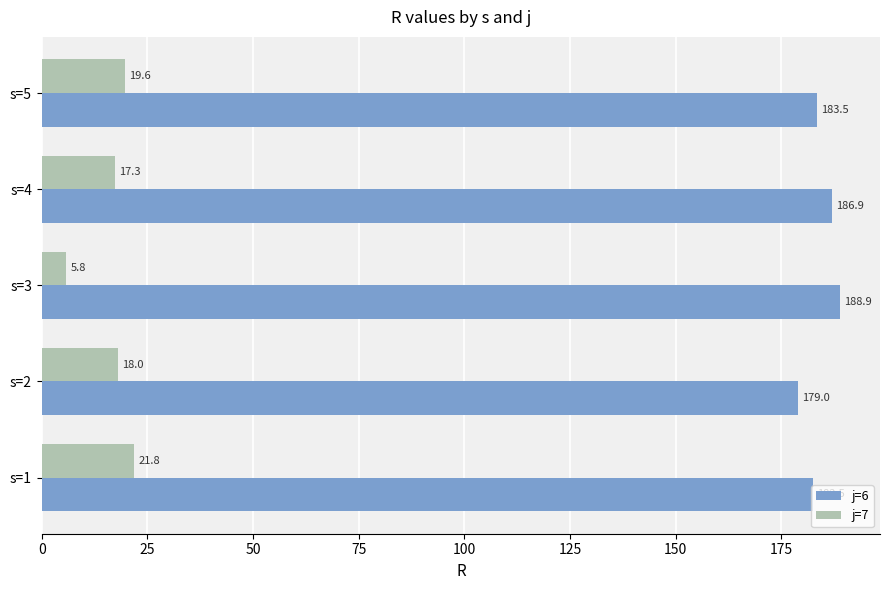

True or false: j=7 has a value of 5.8 at s=3.

True